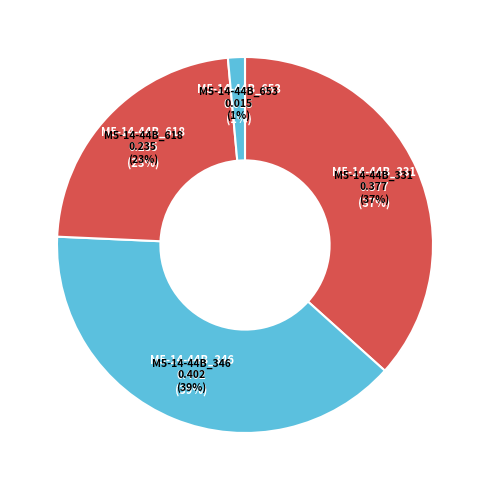

To the nearest percent, what is the difference between the M5-14-44B_346 and M5-14-44B_331 slice percentages?

2%